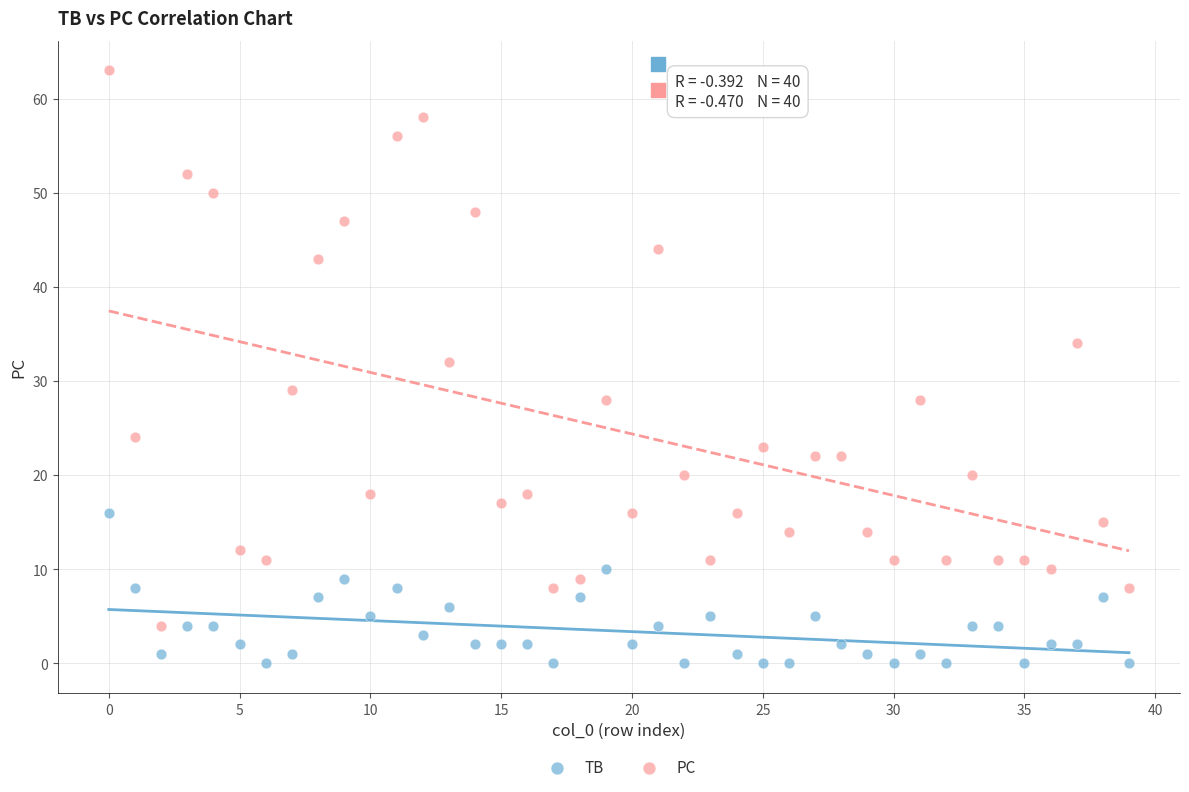

Which series contains the highest Y value?

PC